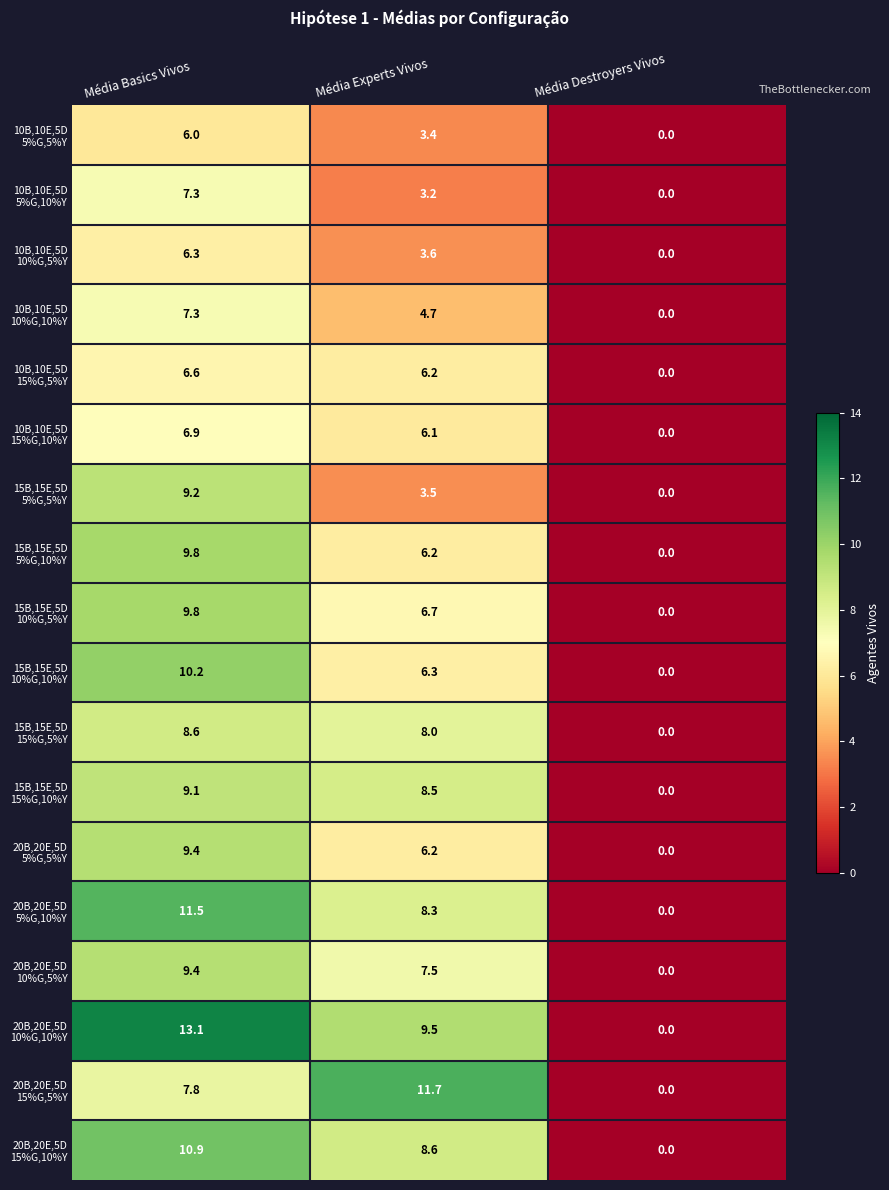

How many data points does each series have?

3